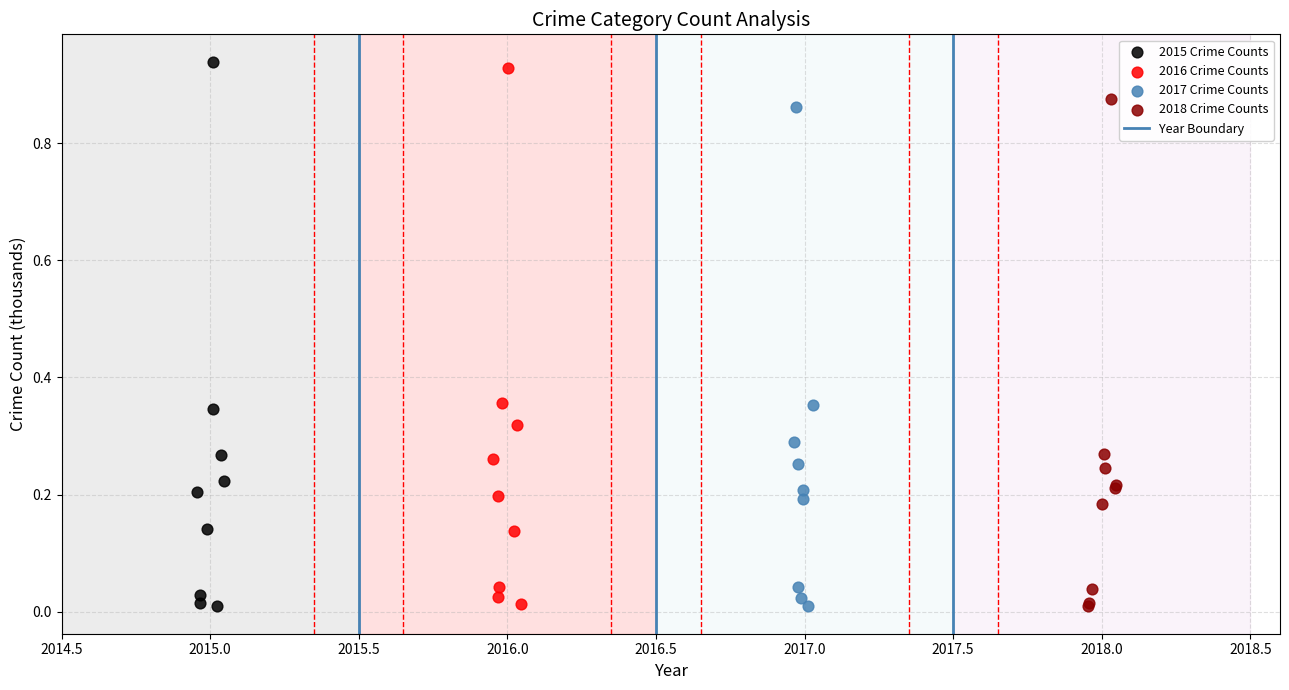

Which series has the largest Y range (max minus min)?

2015 Crime Counts